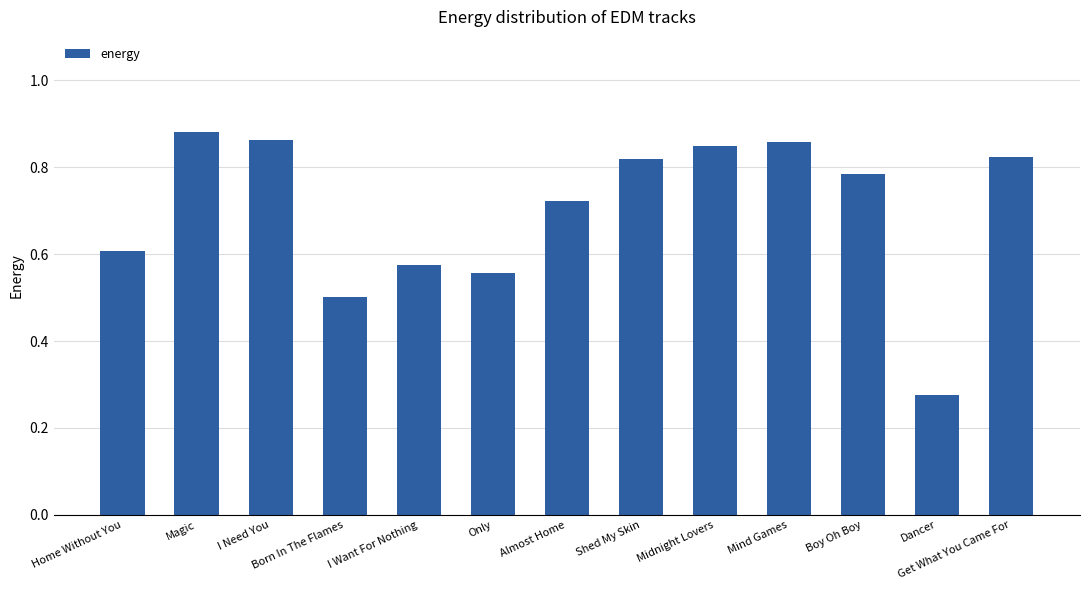

What is the difference between the maximum and second lowest values?

0.4